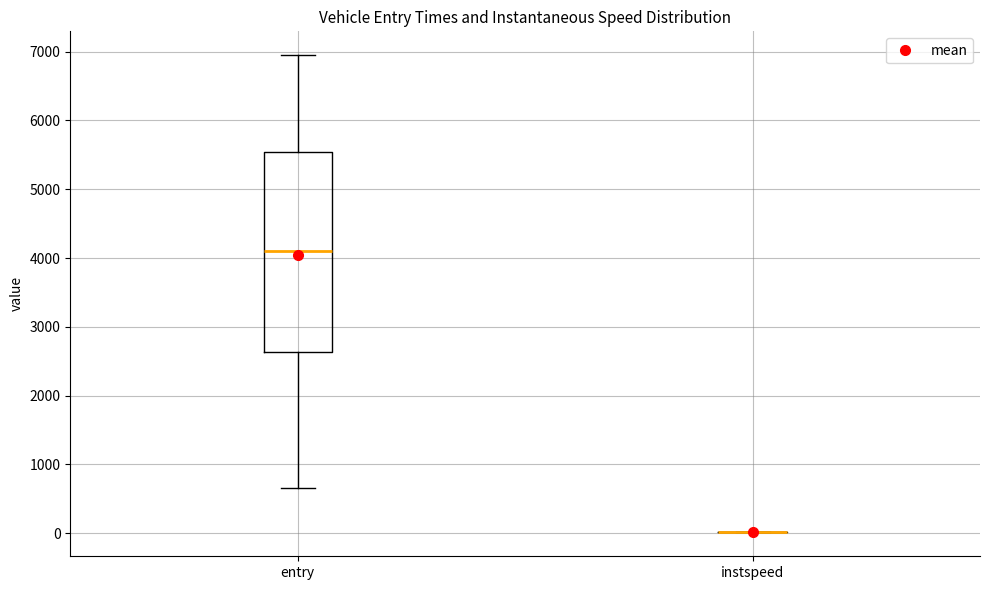

Which box is the tallest, from its lower edge to its upper edge?

entry